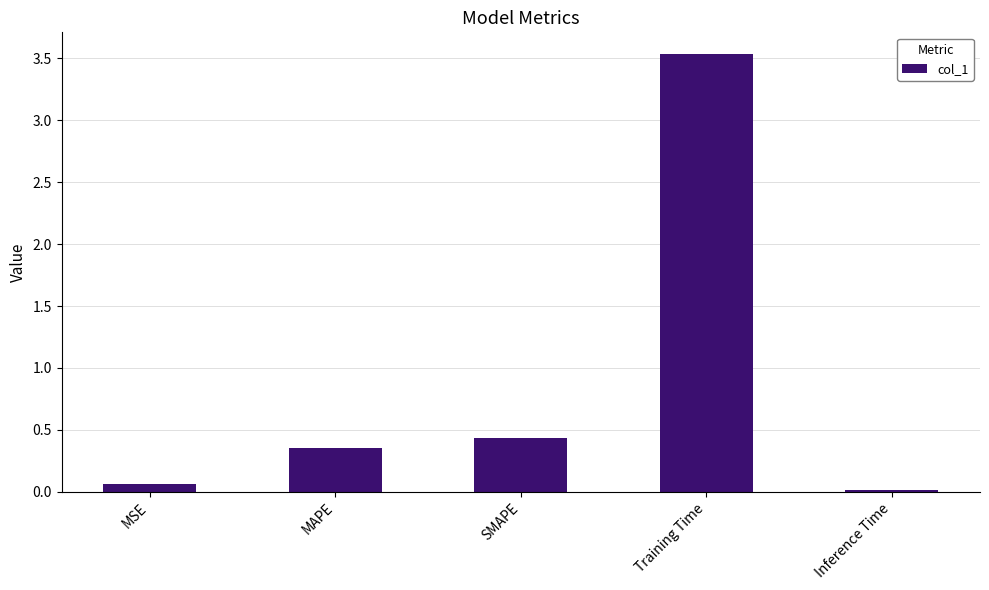

What is the maximum value shown in the chart?

3.5